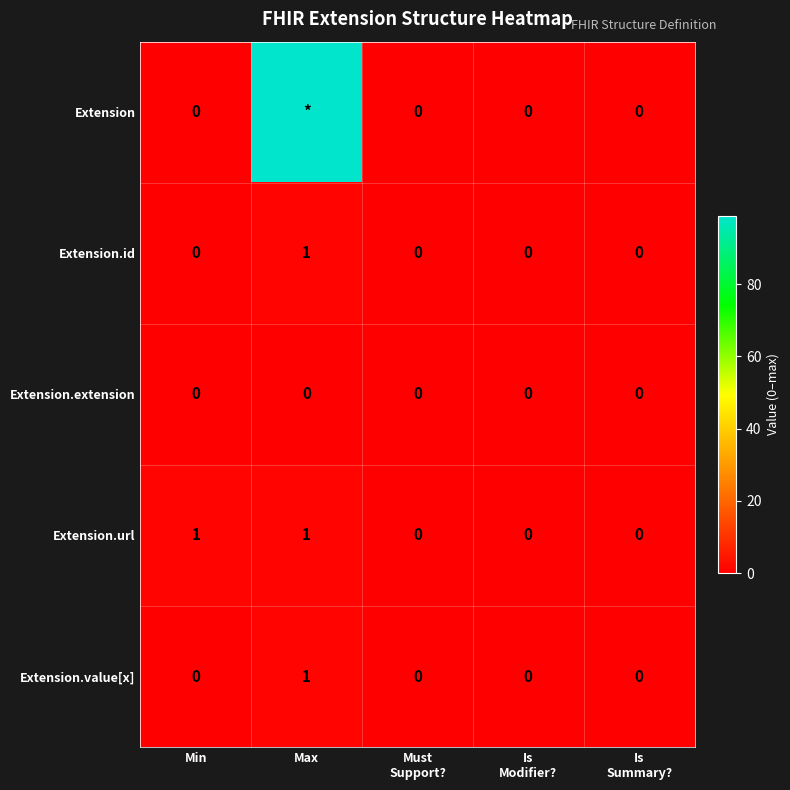

The value of Extension.url at Min is 1. True or false?

True